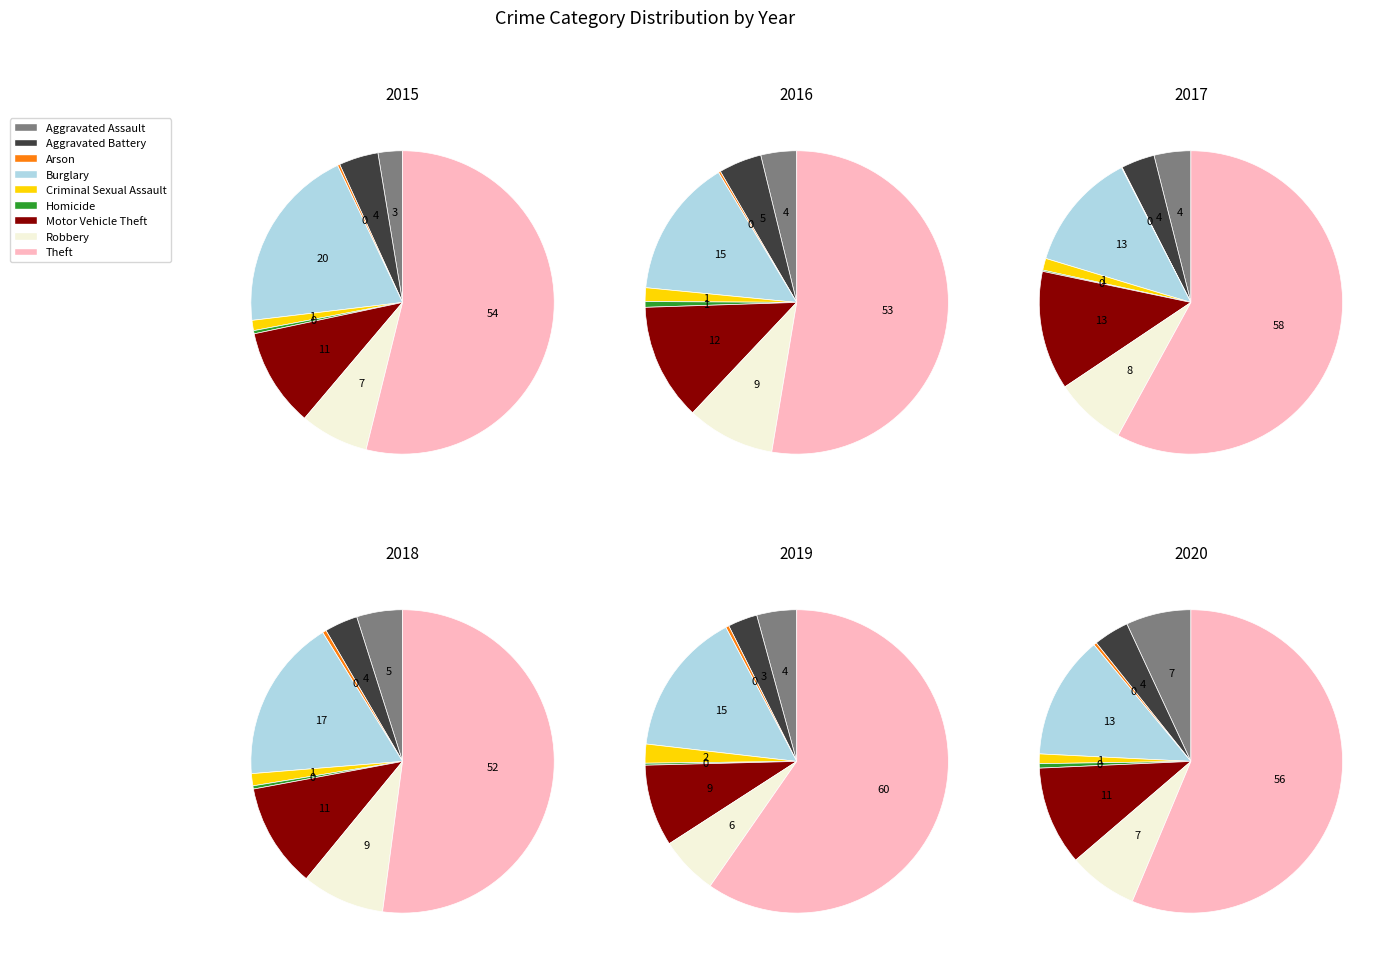

Is the sum of Criminal Sexual Assault and Motor Vehicle Theft greater than half?

No